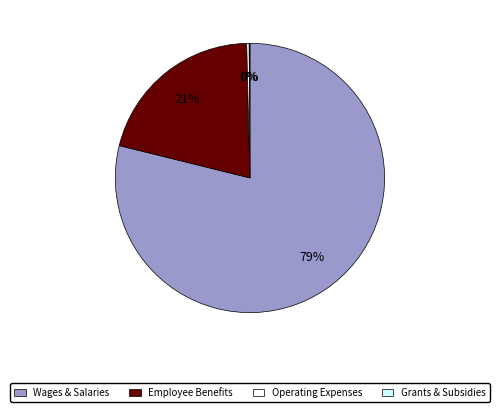

To the nearest percent, what is the average slice percentage?

25%